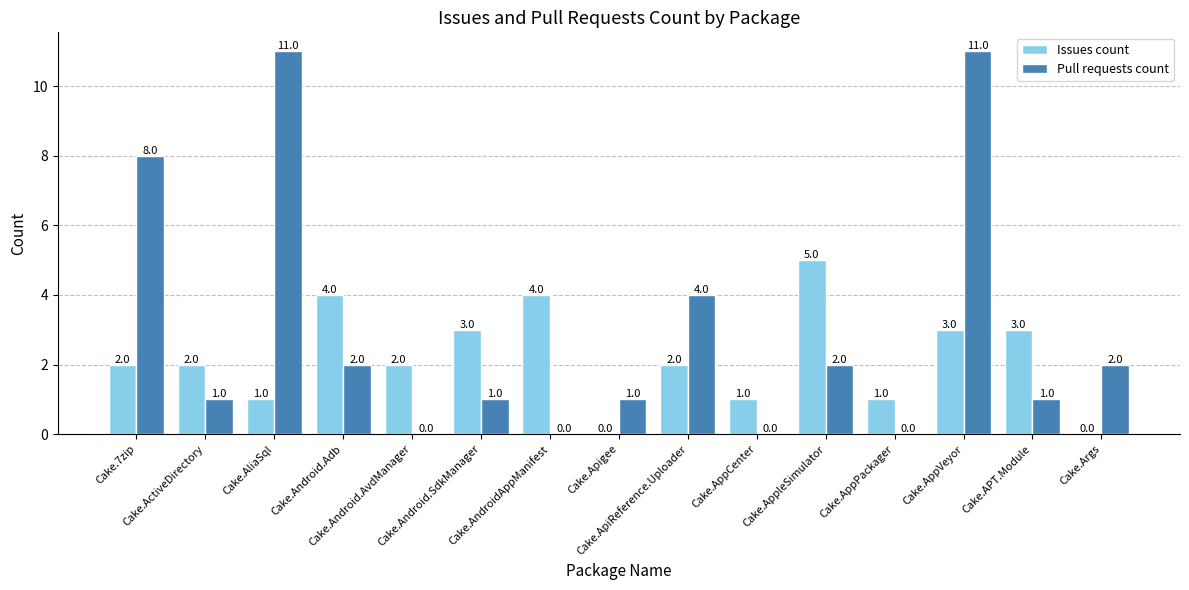

What is the highest value of the Issues count series?

5